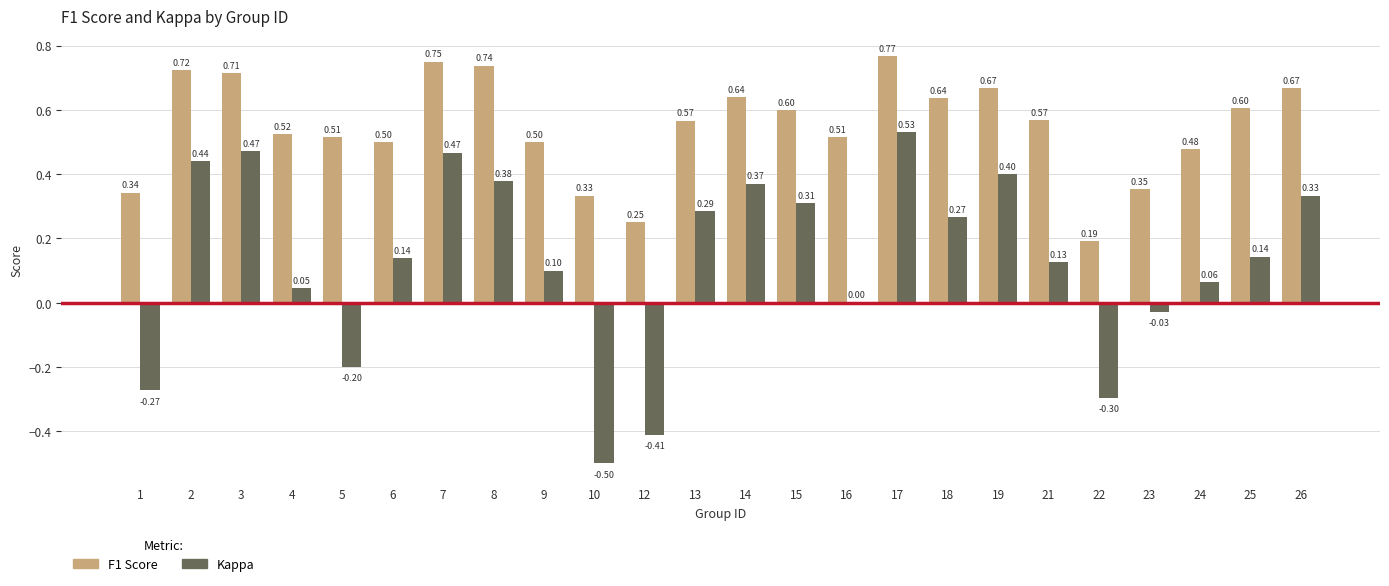

At which category is the sum across all series the highest?

17